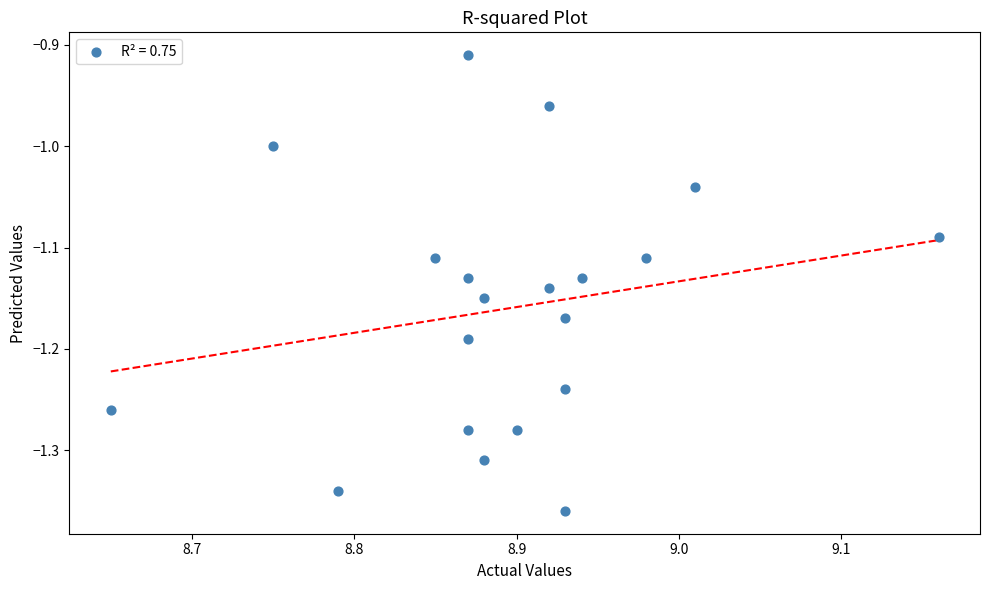

What is the range of X values (max minus min)?

0.5